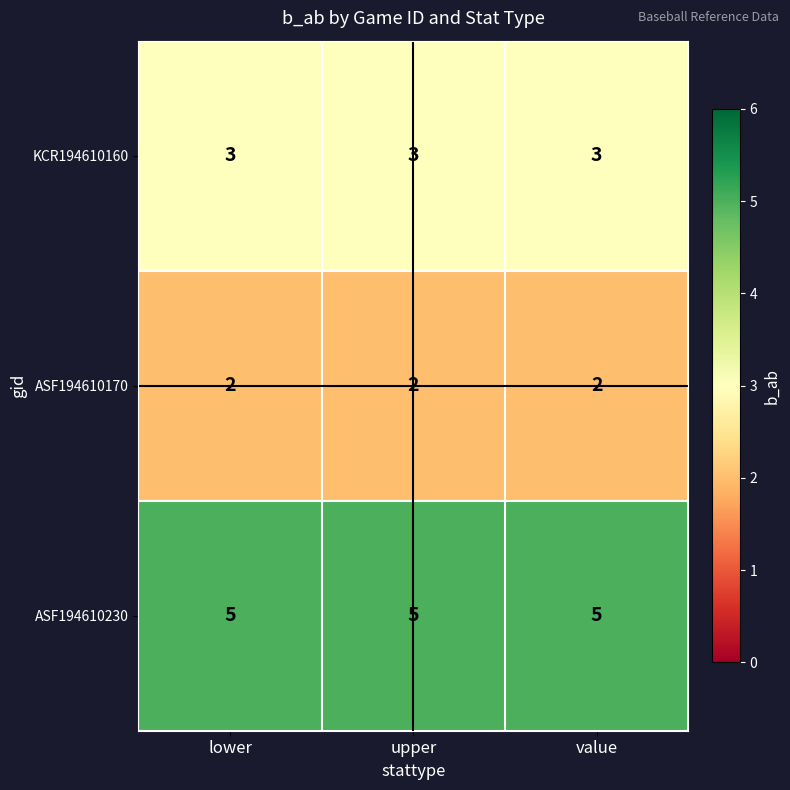

What is the sum of all KCR194610160 values?

9